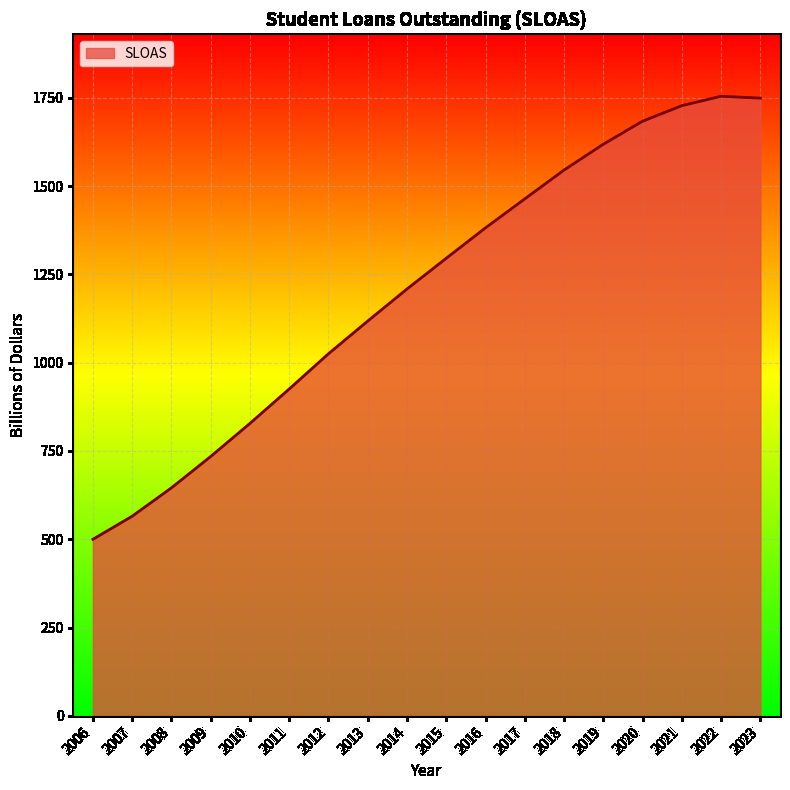

How many values exceed 1295?

9